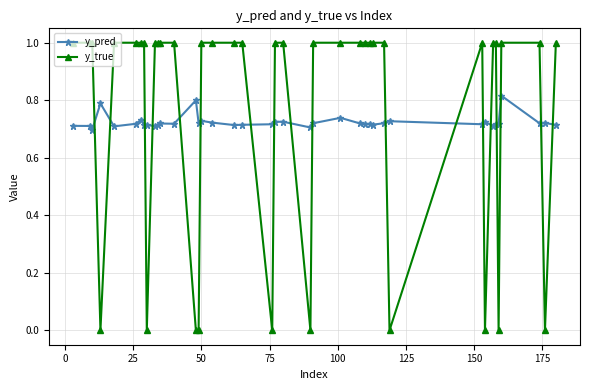

How many times do y_pred and y_true cross each other?

18